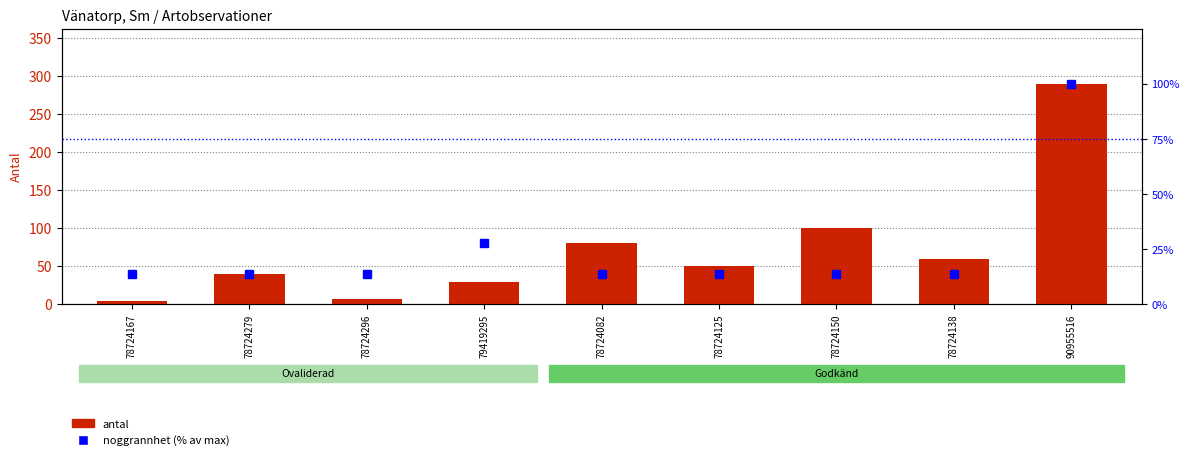

What is the average value of the noggrannhet (% of max) series?

25.0